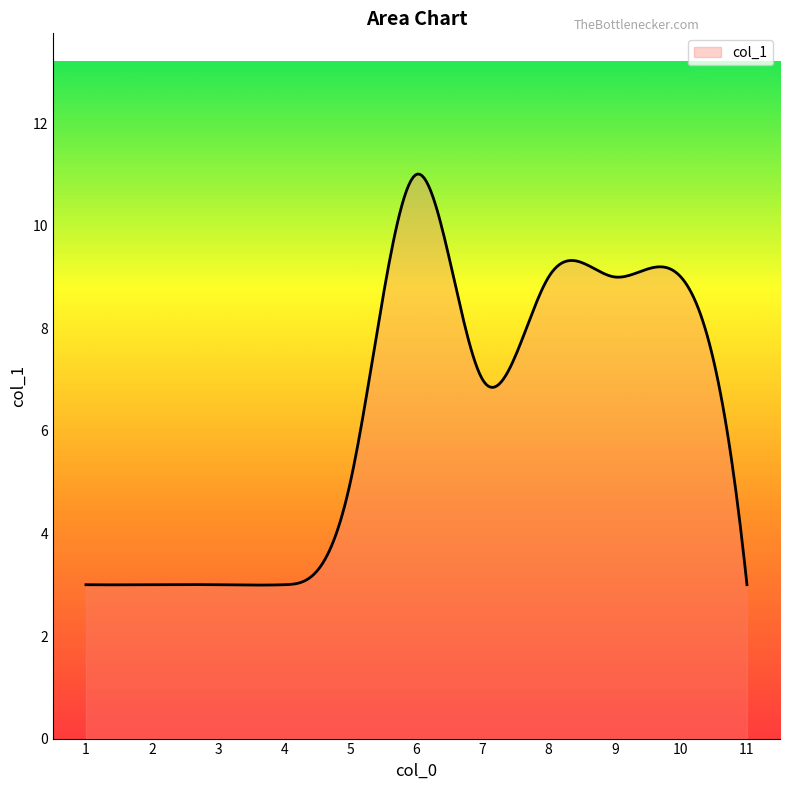

What is the sum of all values?

1887.1